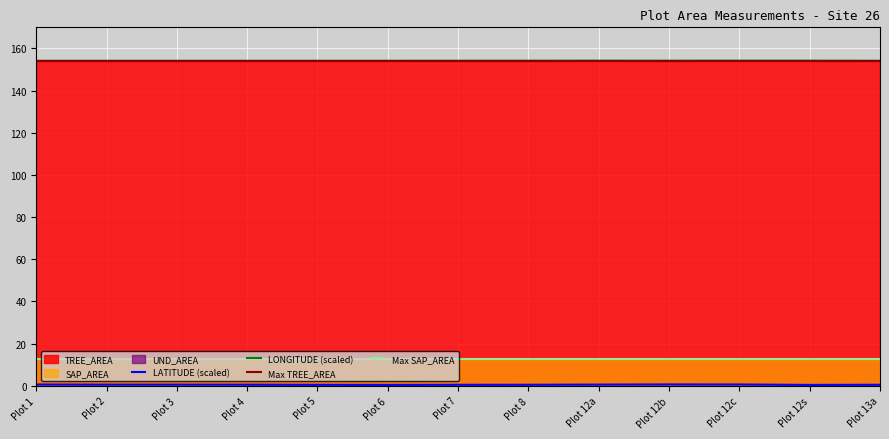

True or false: LONGITUDE and TREE_AREA cross at least once.

False